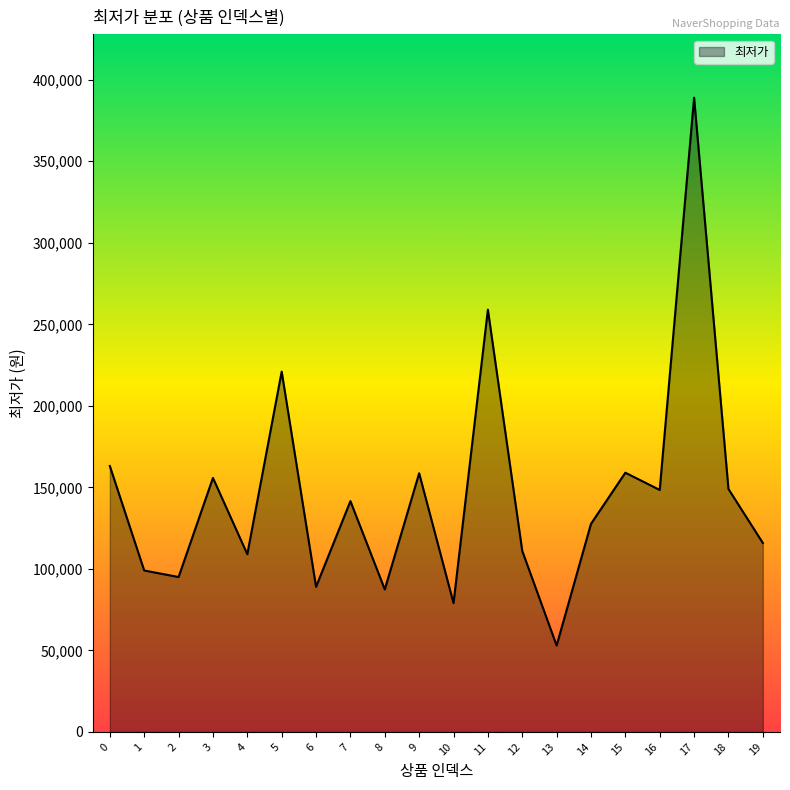

What is the difference between the values at 2 and 6?

6000